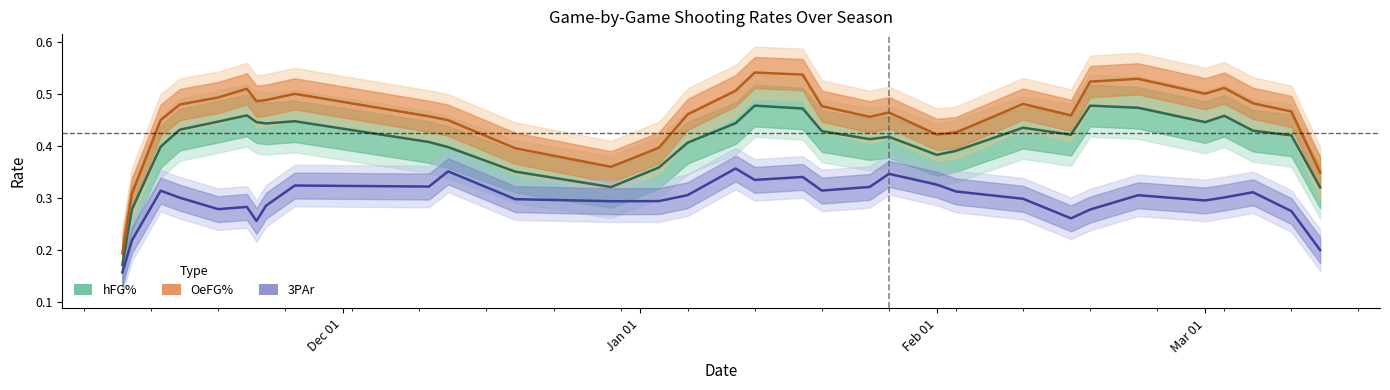

True or false: OeFG% has a value of 0.5 at Mar 01.

True